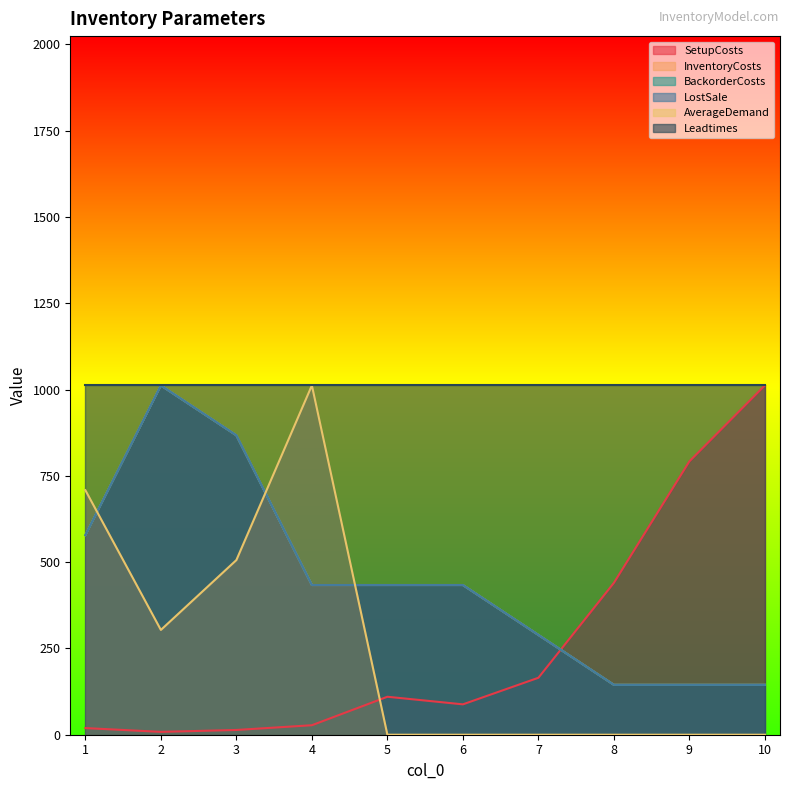

What is the sum of all BackorderCosts values?

4481.7